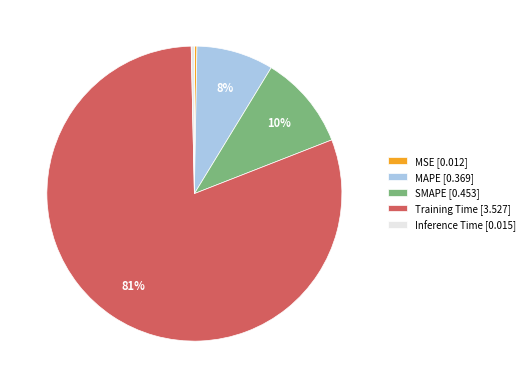

Is the sum of Training Time [3.527] and SMAPE [0.453] greater than half?

Yes